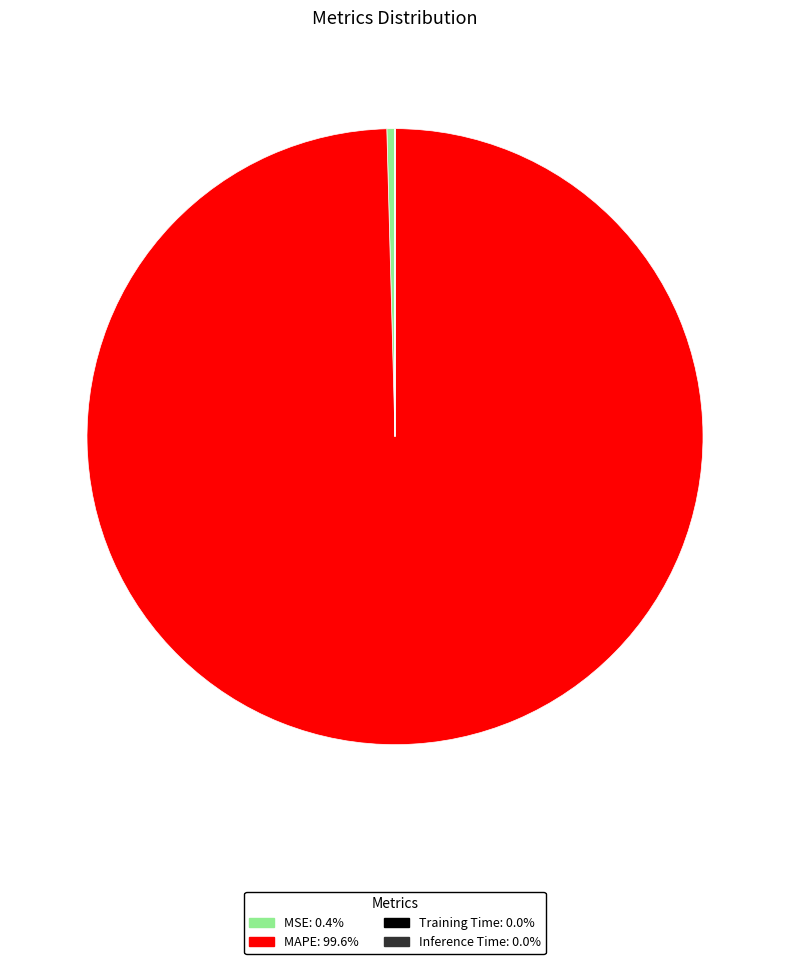

Which category has the biggest portion of the pie?

MAPE